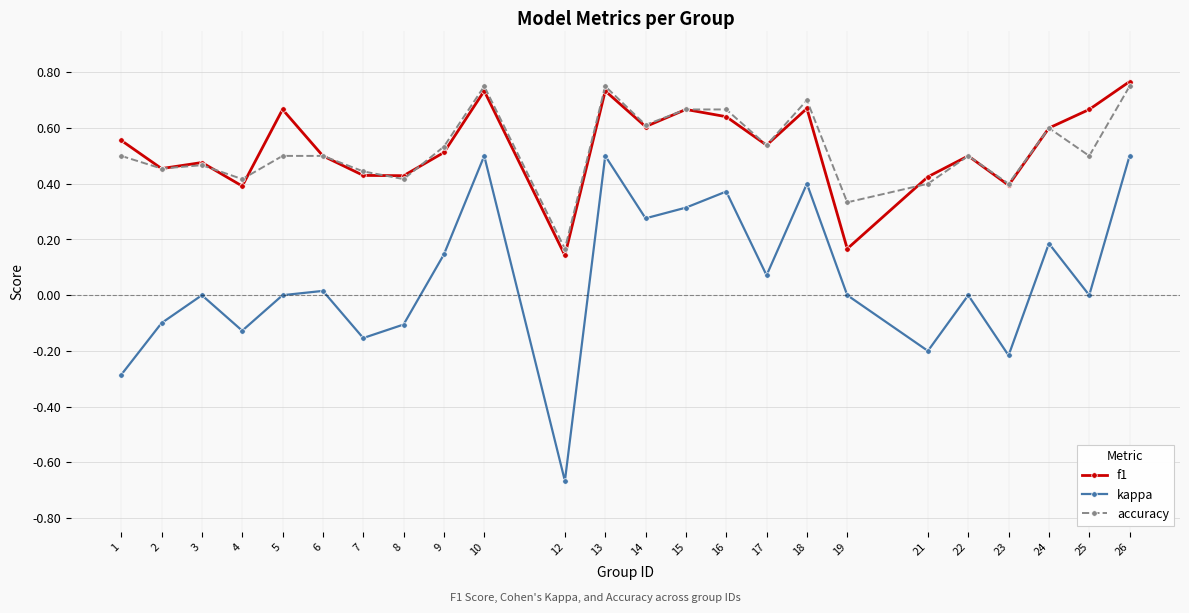

True or false: kappa and accuracy cross at least once.

False